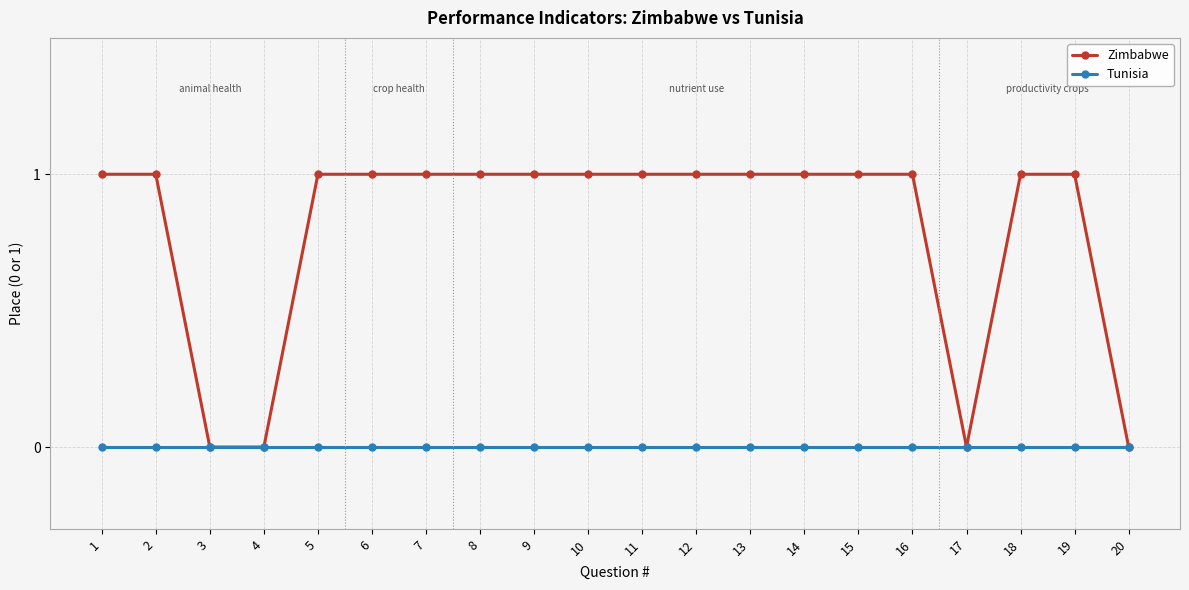

Does the chart have visible grid lines?

Yes